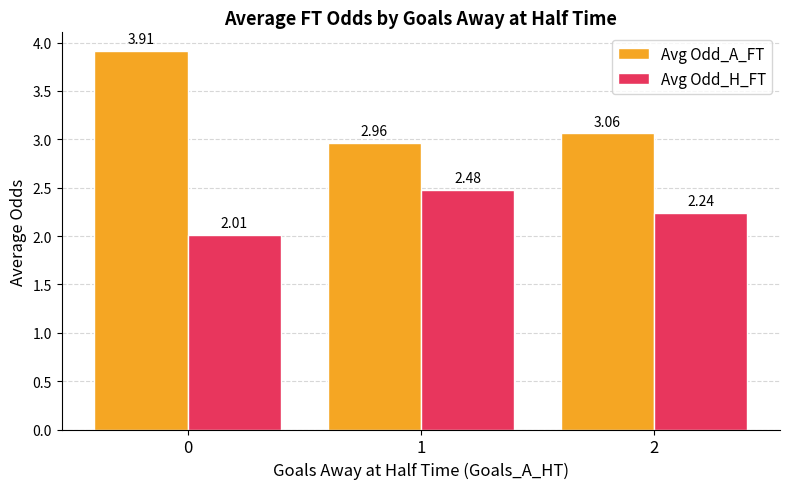

List the labels in order of Avg Odd_H_FT value, smallest first.

0, 2, 1